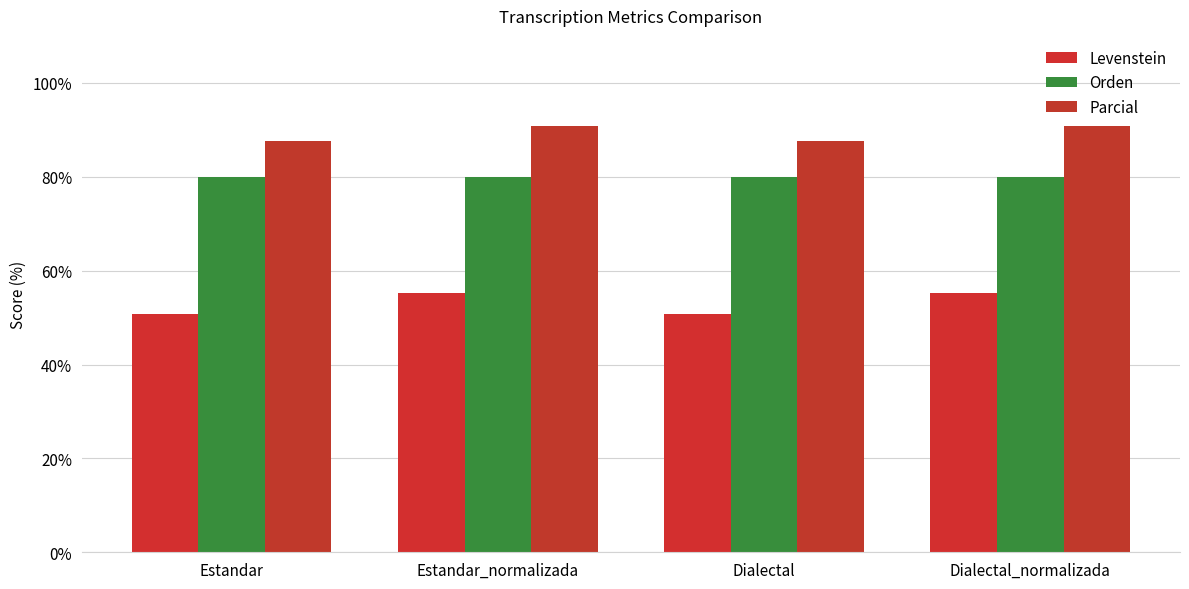

Which series has the widest spread of values?

Levenstein